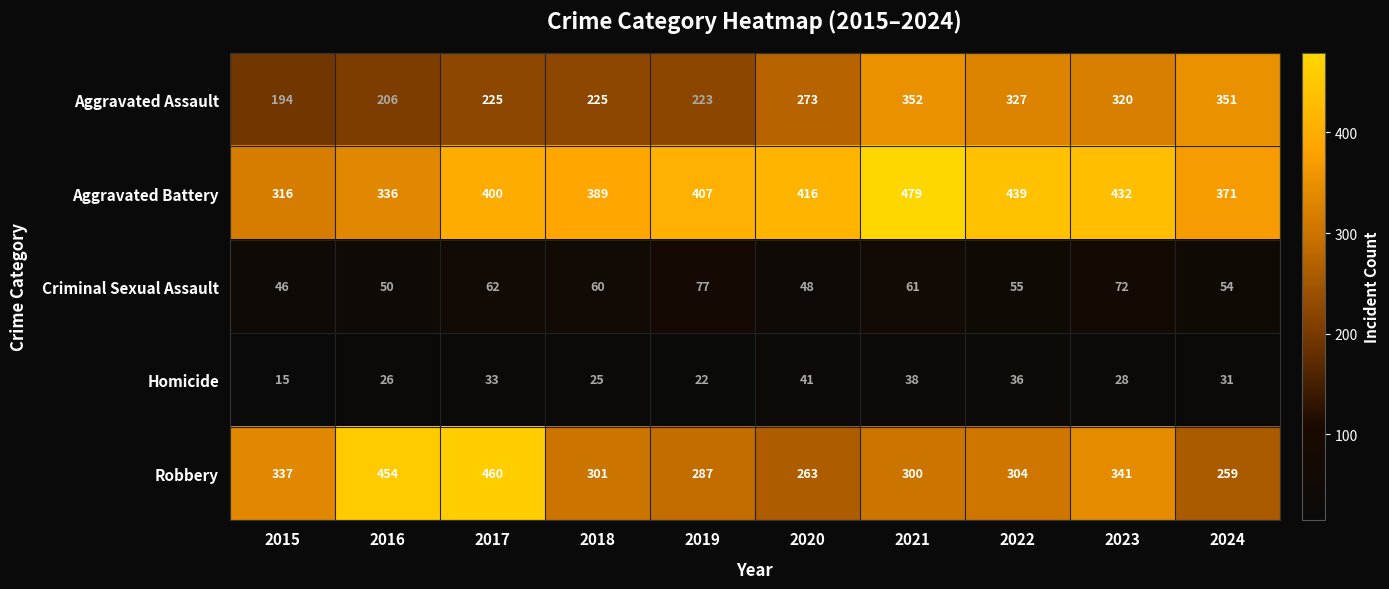

What is the total value across all series at 2017?

1180